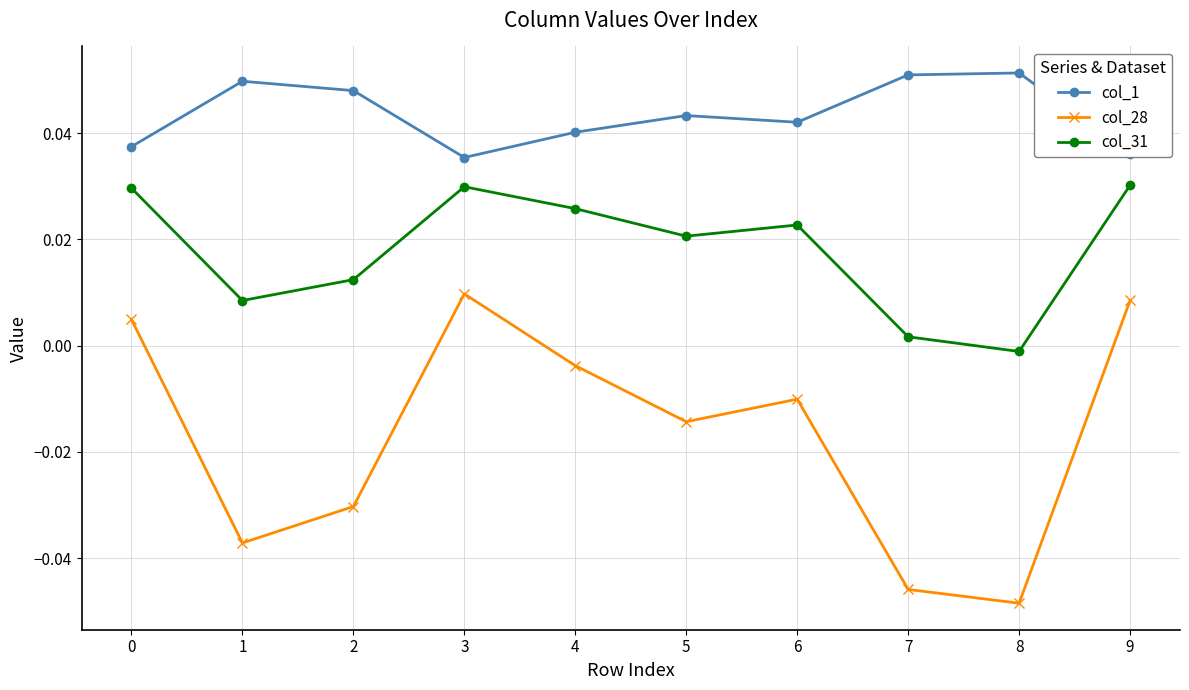

Which series has the largest total across all categories?

col_1